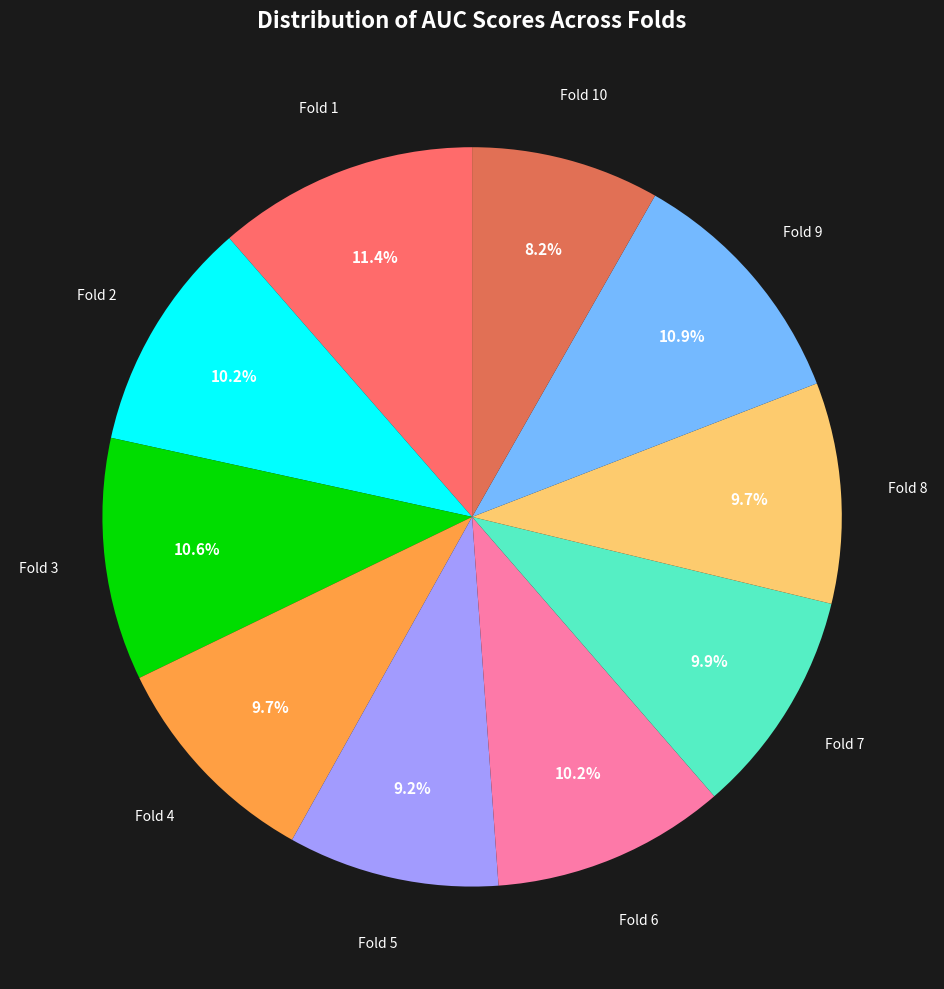

How much of the chart is everything except Fold 9?

89.1%